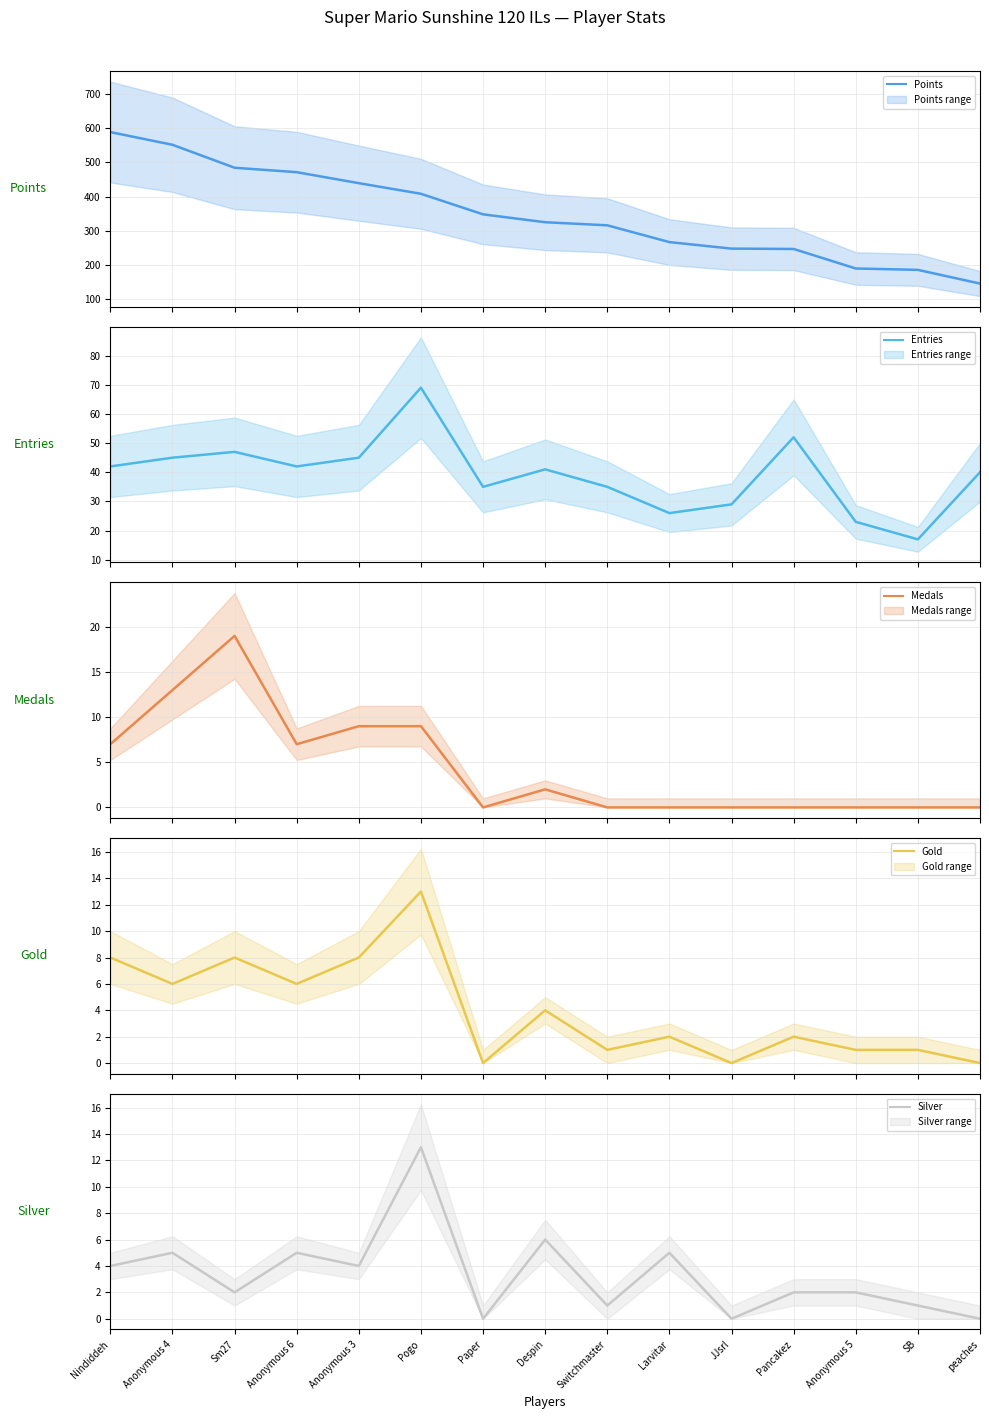

What position from the right is Paper?

9